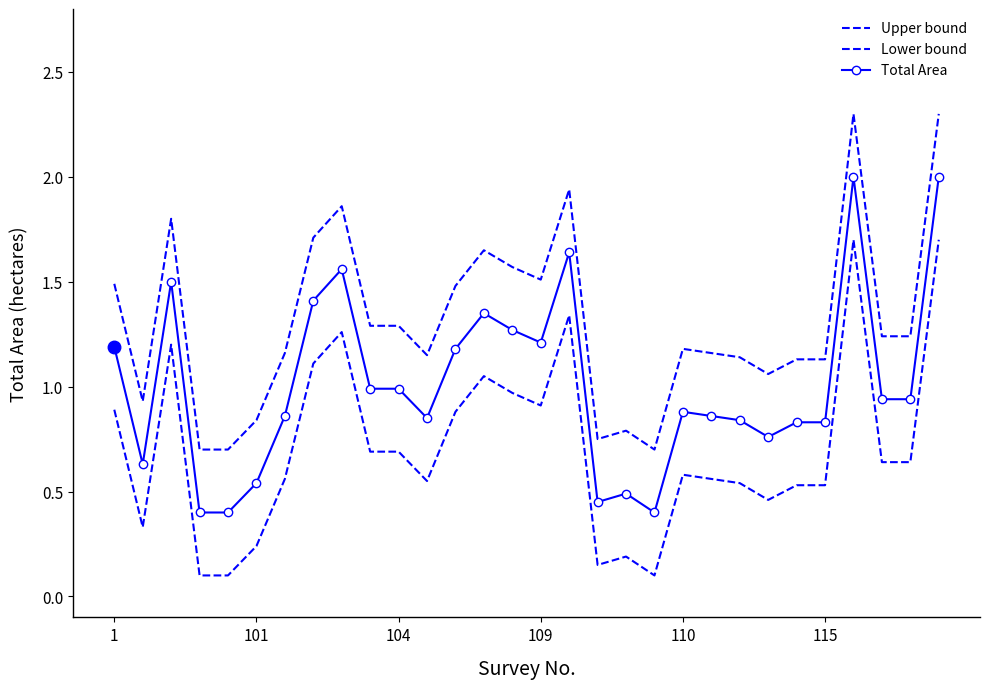

Does the chart have visible grid lines?

No